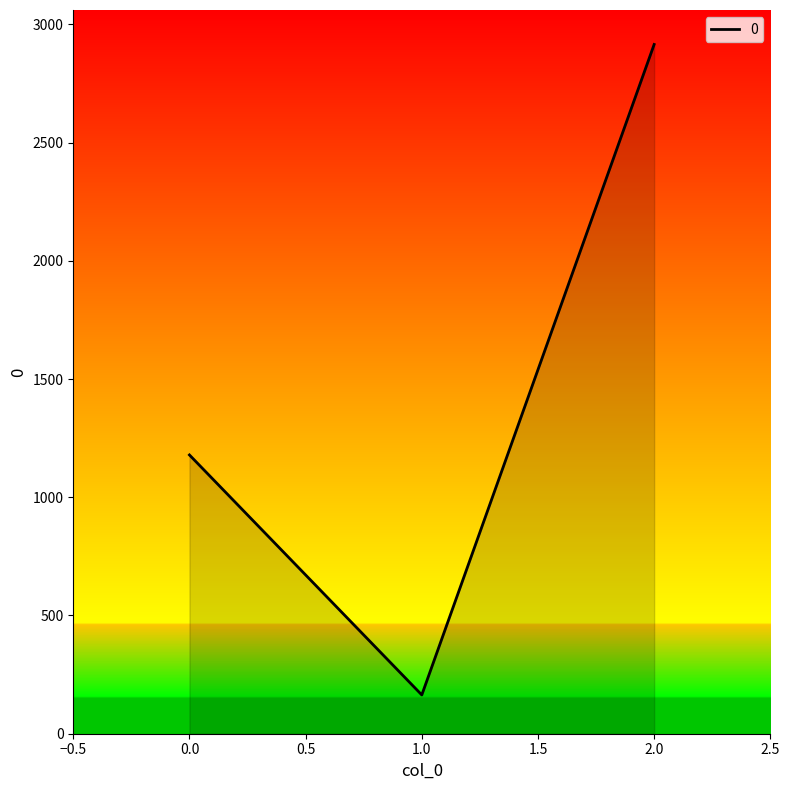

The value at 1.0 is 164. True or false?

True